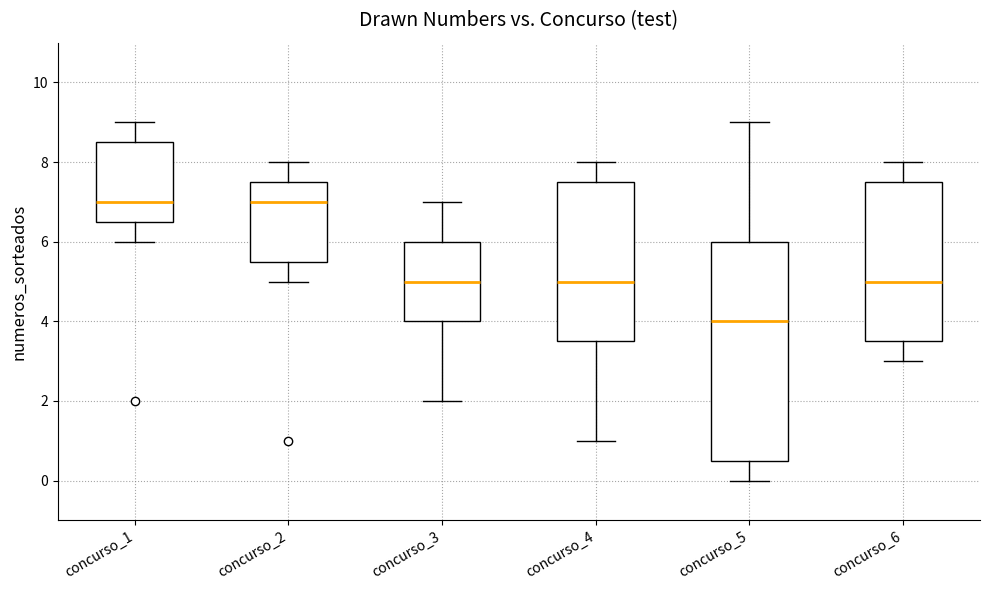

Which box is the tallest, from its lower edge to its upper edge?

concurso_5